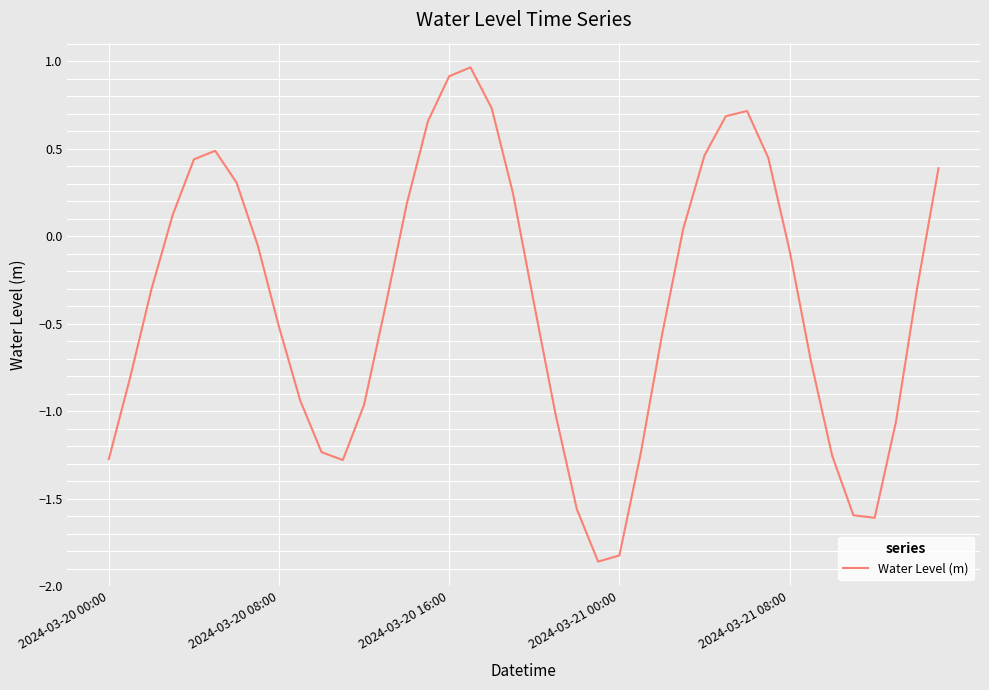

What is the difference between the maximum and minimum values?

2.8